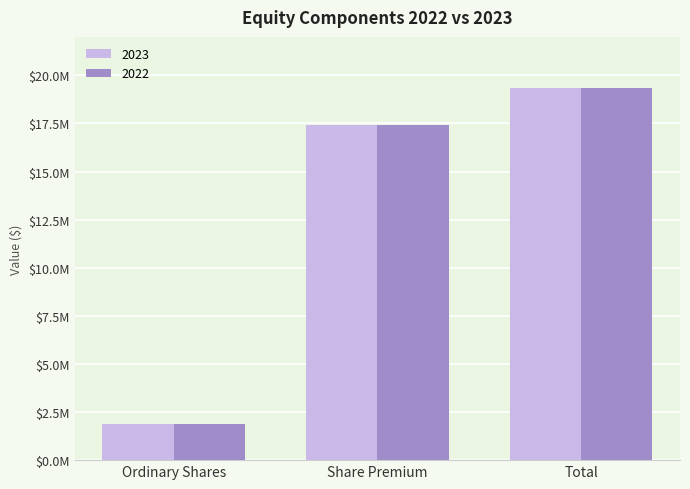

What are all the series names shown in the legend?

2023, 2022